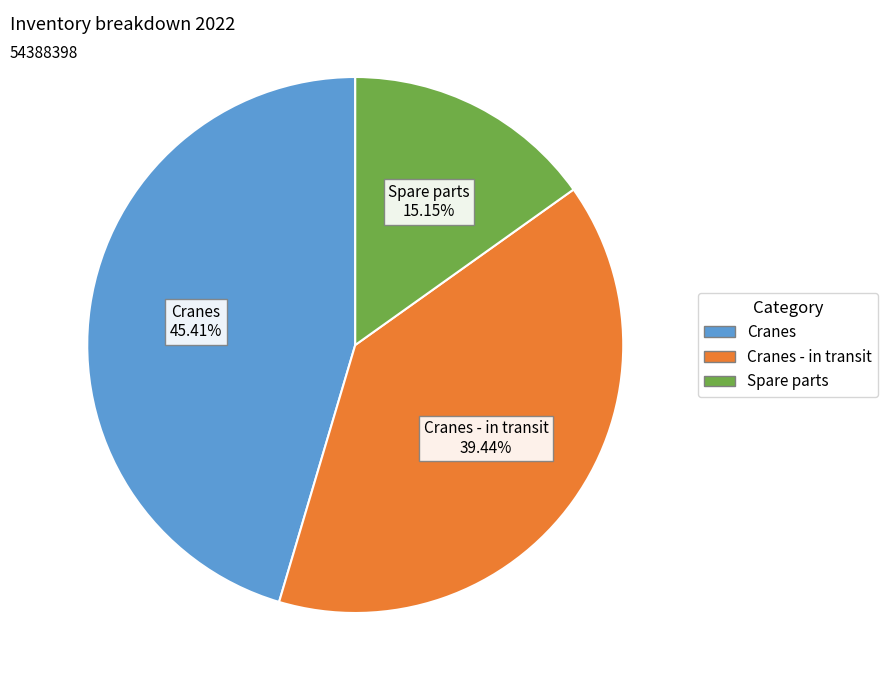

How many slices are in this pie chart?

3